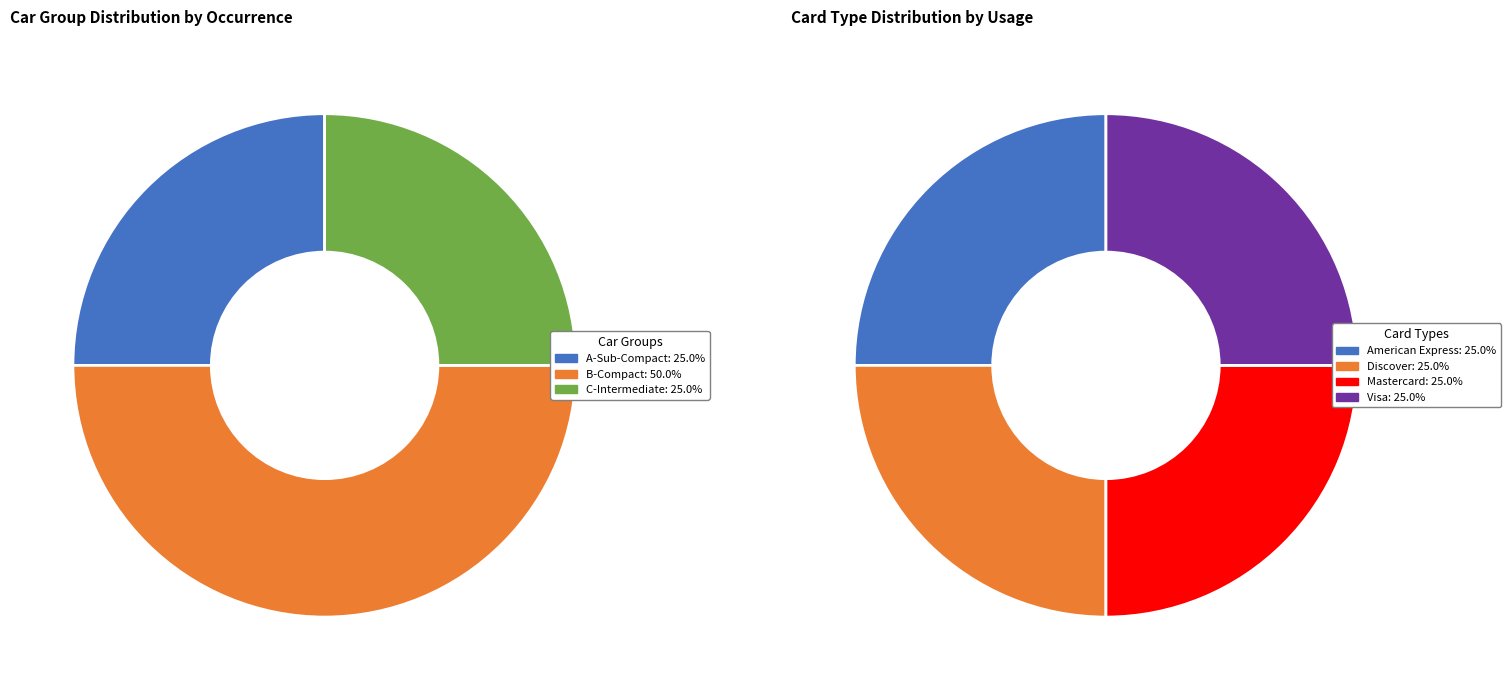

Is there a majority slice in this chart?

No